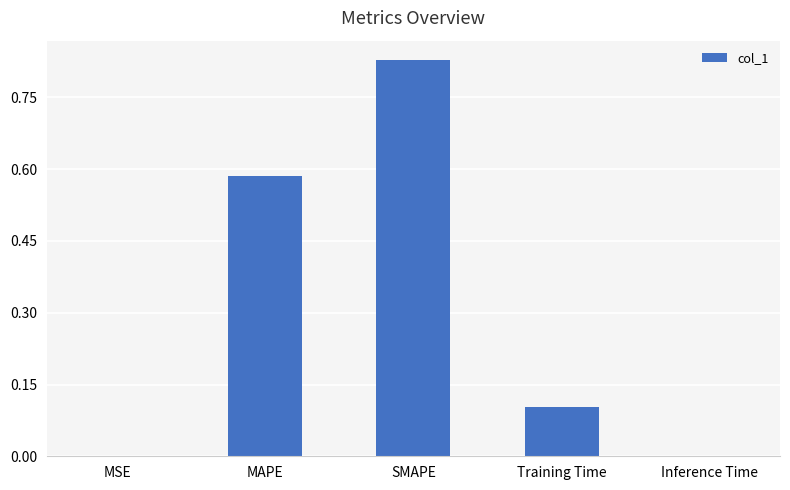

What is the sum of all values?

1.5